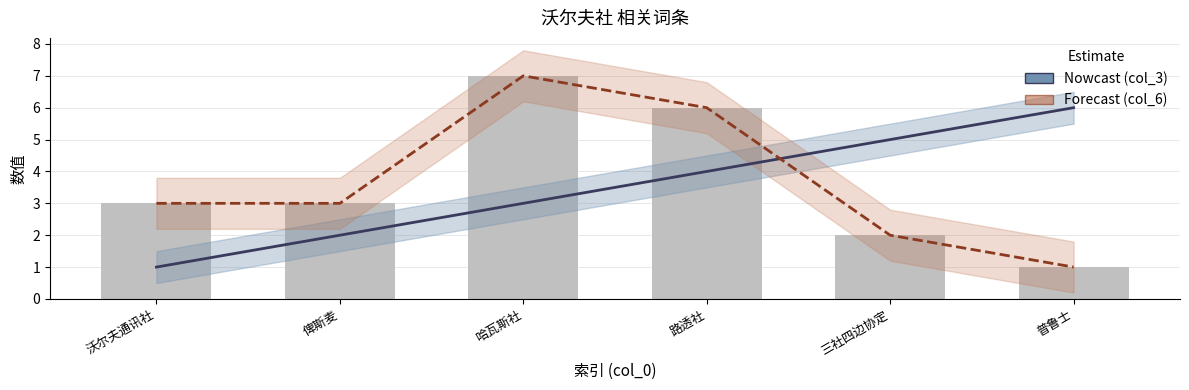

What is the label of the 5th bar from the right?

俾斯麦